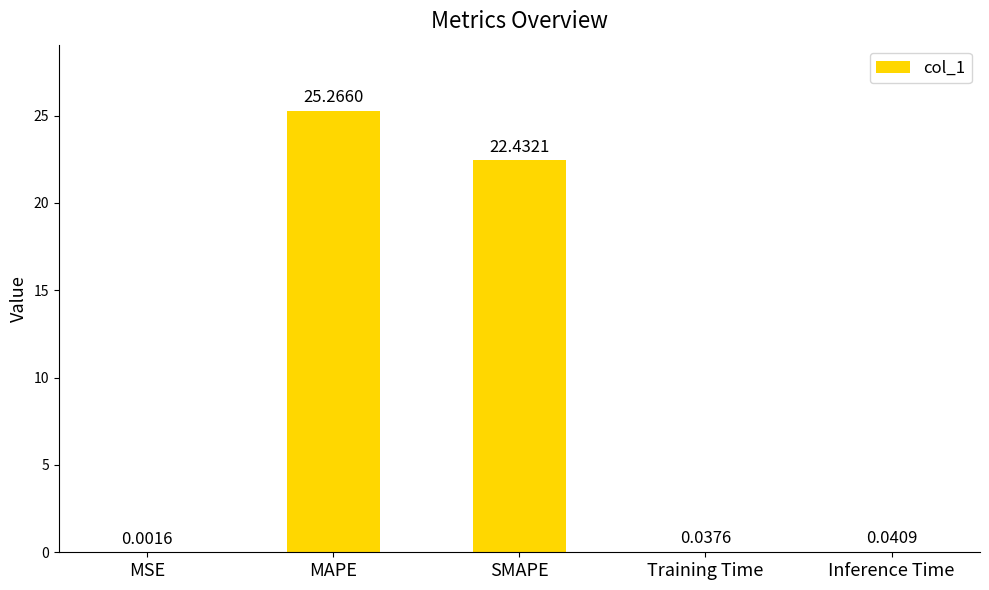

At which category does the chart reach its peak across all series?

MAPE